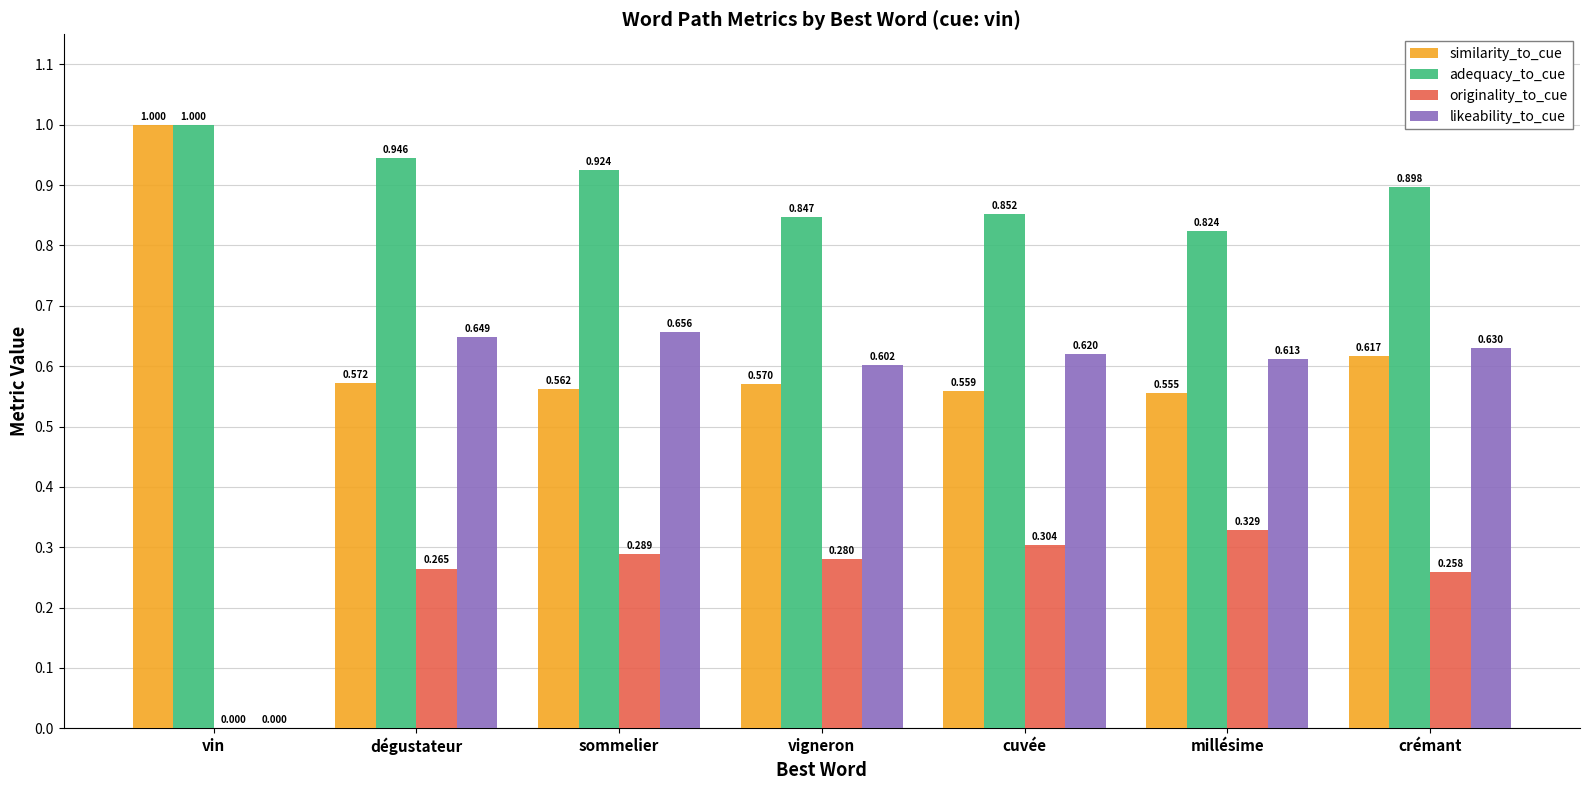

What is the sum of all originality_to_cue values?

1.7